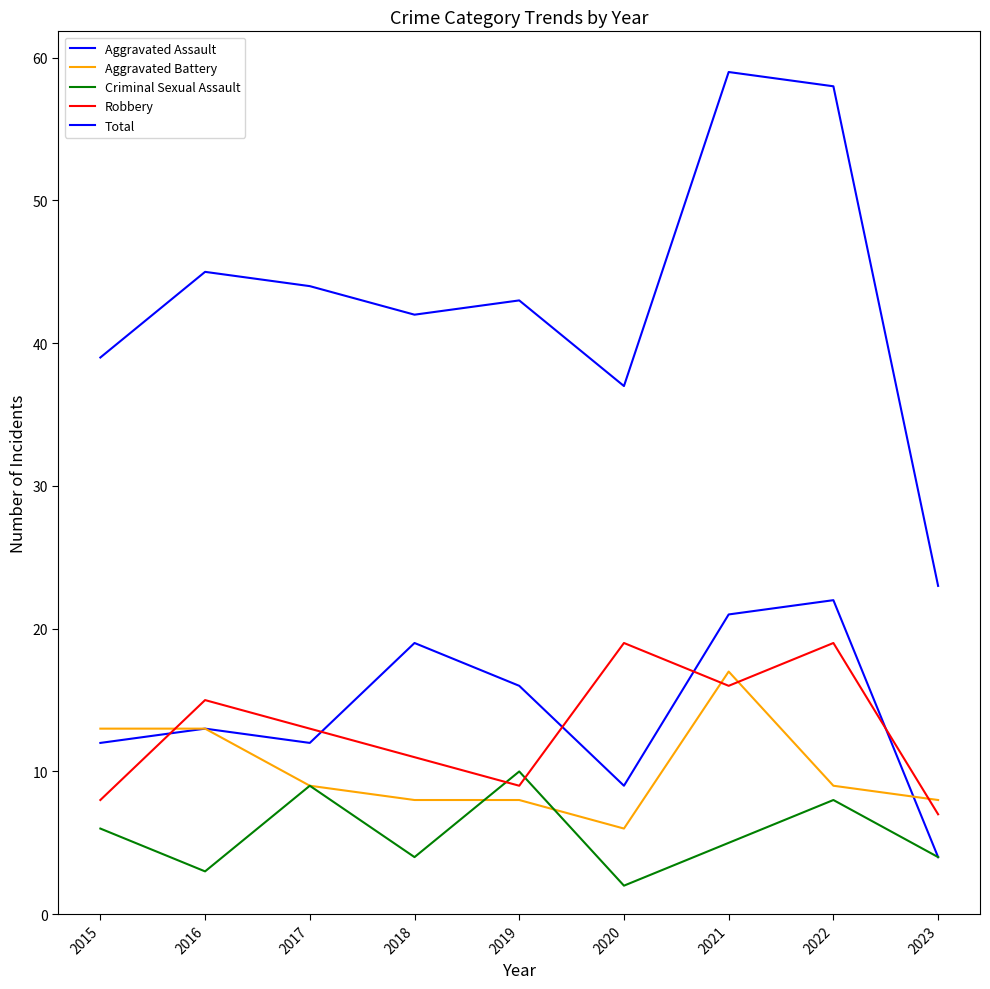

Does the chart have visible grid lines?

No